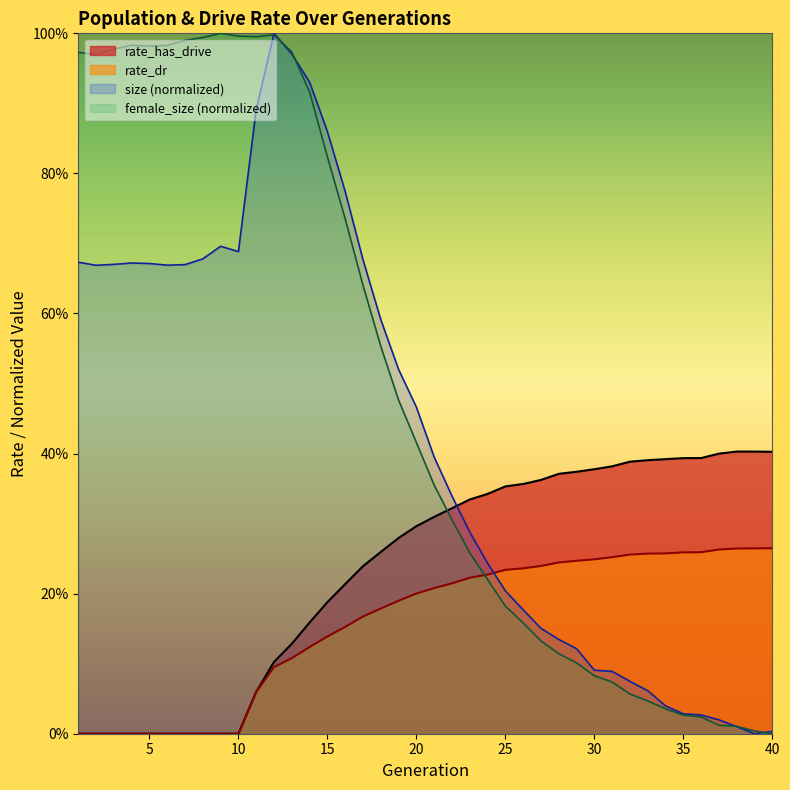

Which category has the highest value in the rate_has_drive series?

38